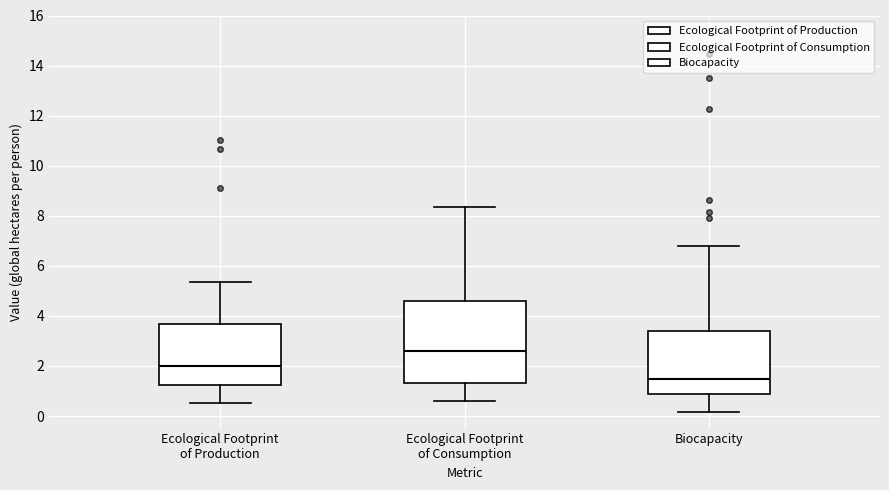

Reading left to right, read every box against the y-axis: the position of its median line, the range the box covers, and the ends of its whiskers. The values are not printed on the chart, so give them approximately, as read against the axis.

Ecological Footprint of Production: median 2.0, box 1.2 to 3.6, whiskers 0.6 to 5.4
Ecological Footprint of Consumption: median 2.6, box 1.4 to 4.6, whiskers 0.6 to 8.4
Biocapacity: median 1.4, box 0.8 to 3.4, whiskers 0.2 to 6.8